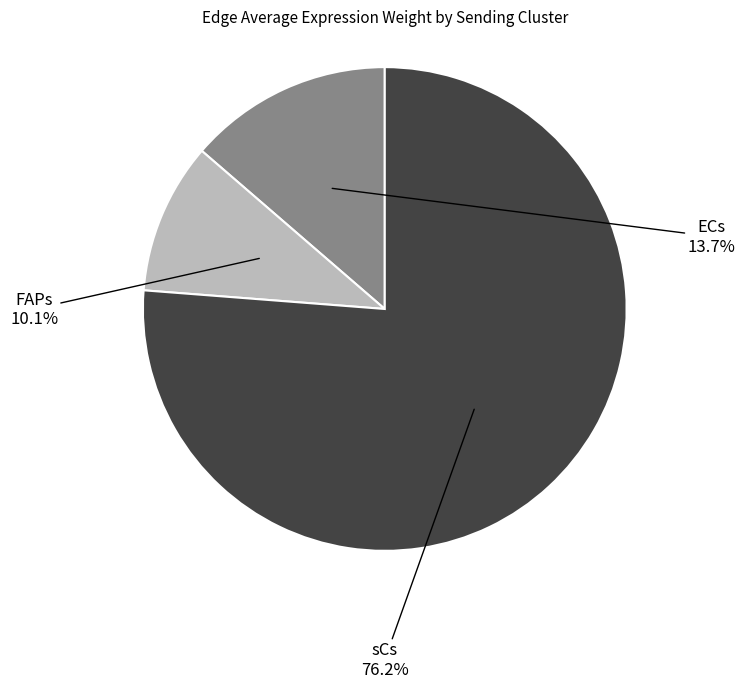

Is there a majority slice in this chart?

Yes